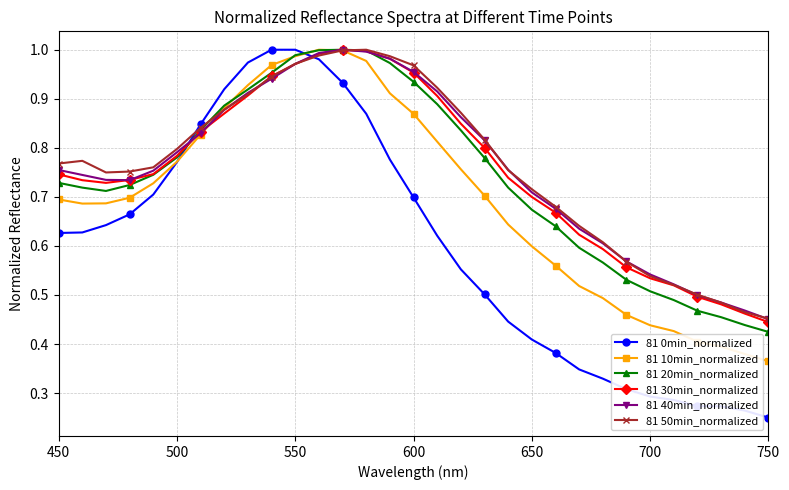

Which series has the largest range (max minus min)?

81 0min_normalized